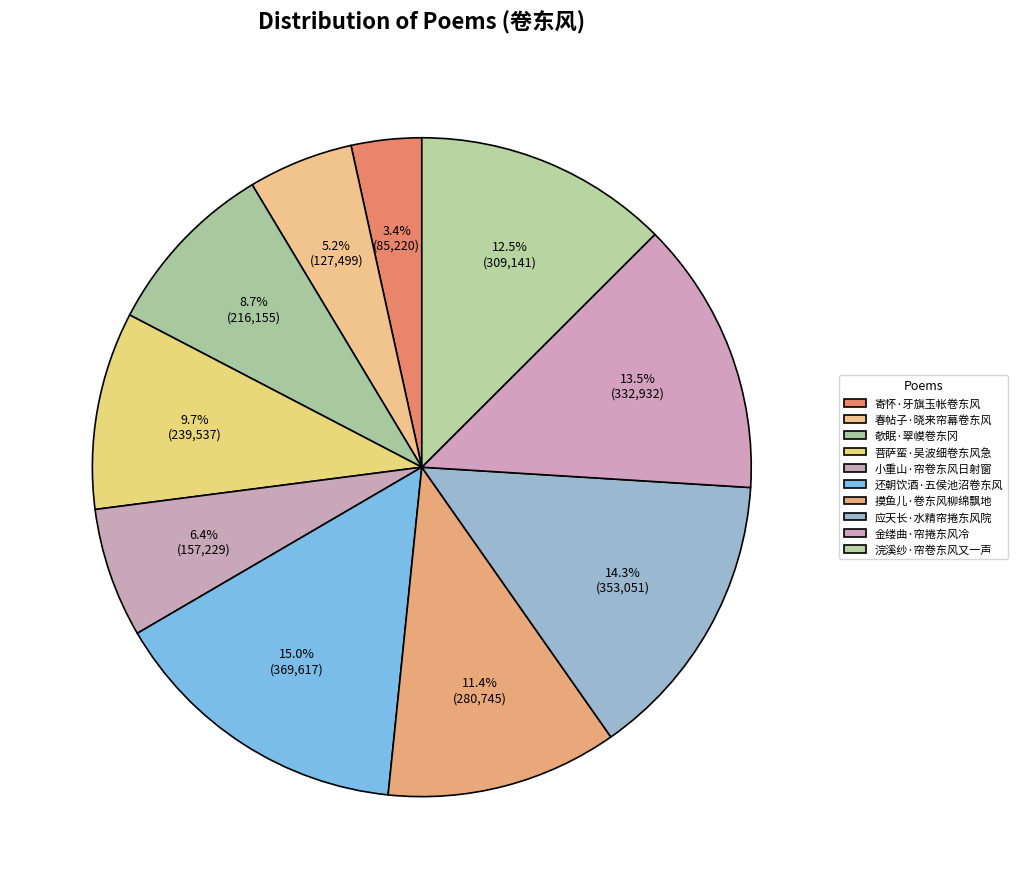

Between 应天长·水精帘捲东风院 and 浣溪纱·帘卷东风又一声, which is larger?

应天长·水精帘捲东风院